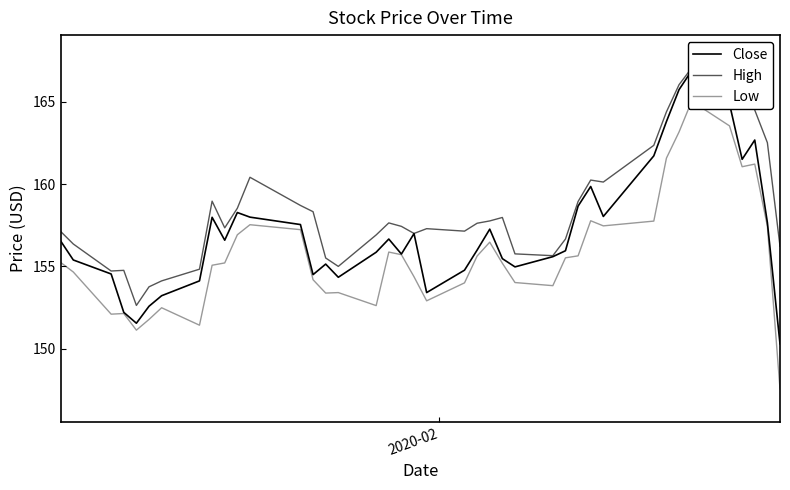

True or false: High has more than 0 interior local peaks.

True